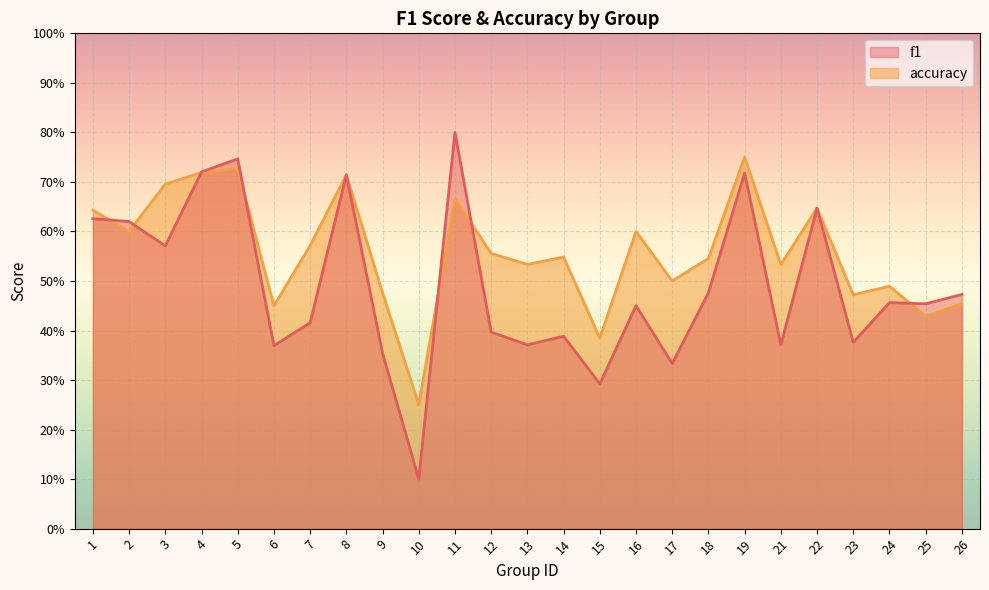

At which label is f1 closest to 0?

10